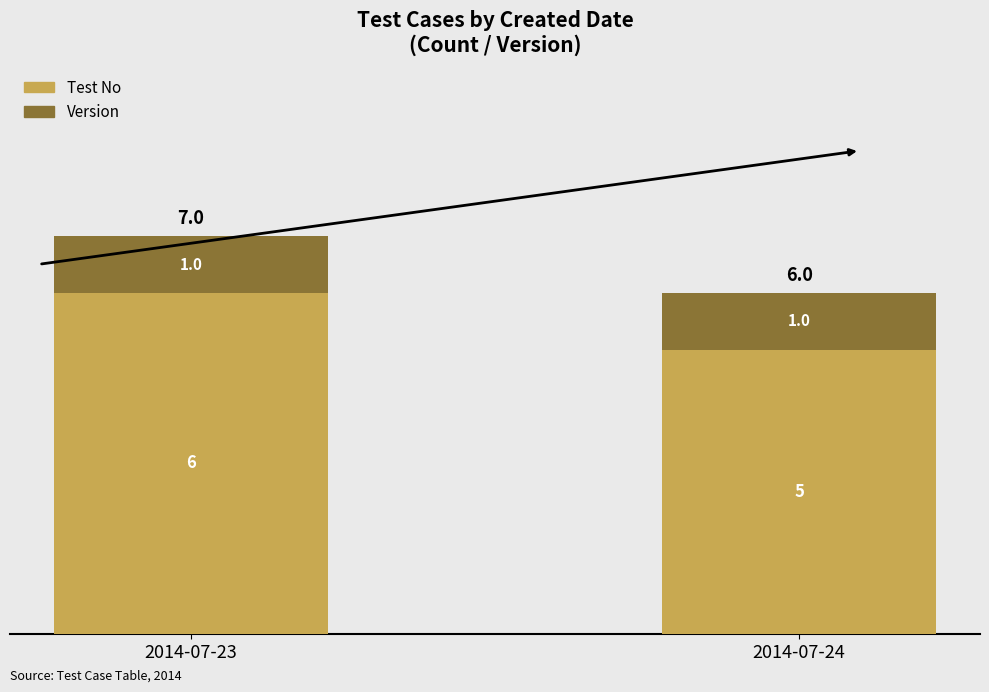

At which category is the sum across all series the highest?

2014-07-23